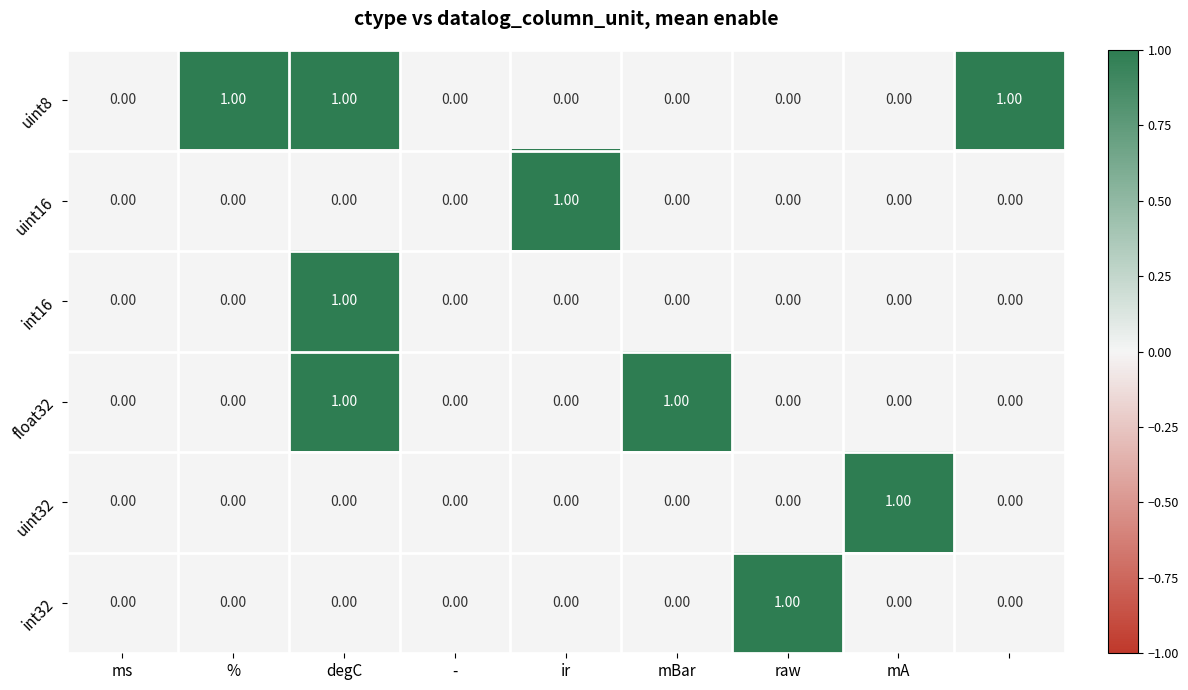

Which series has the largest total across all categories?

uint8